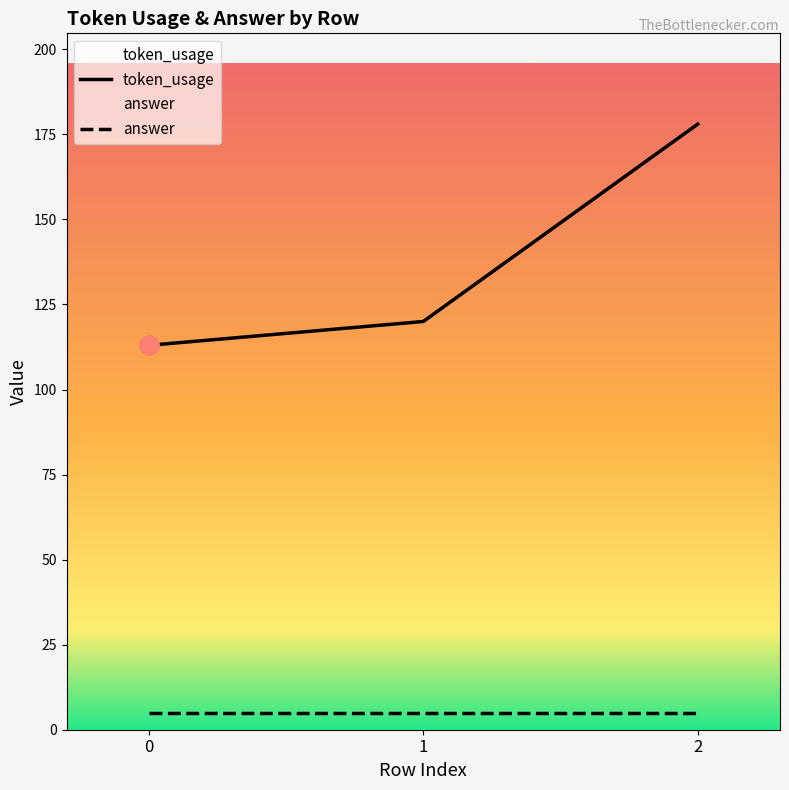

Where is the data nearest to the value 145?

1